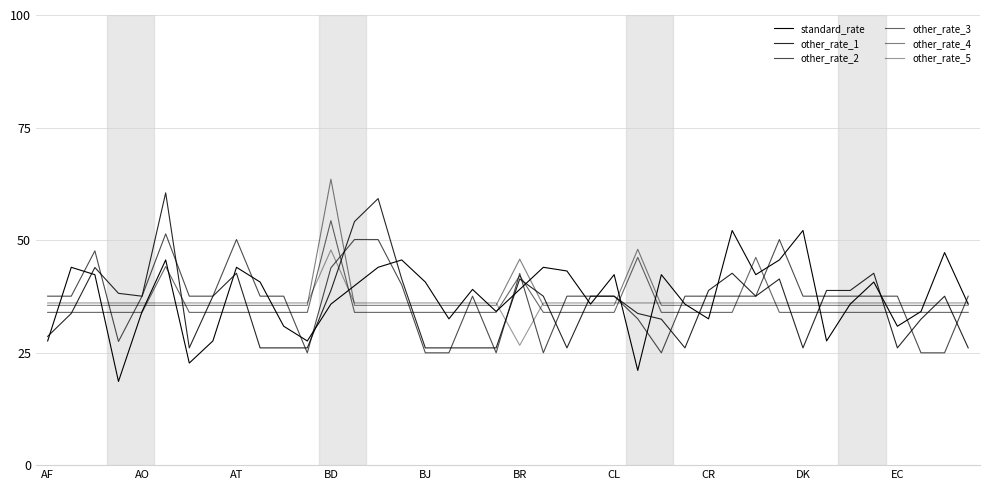

How many lines are shown in the chart?

6